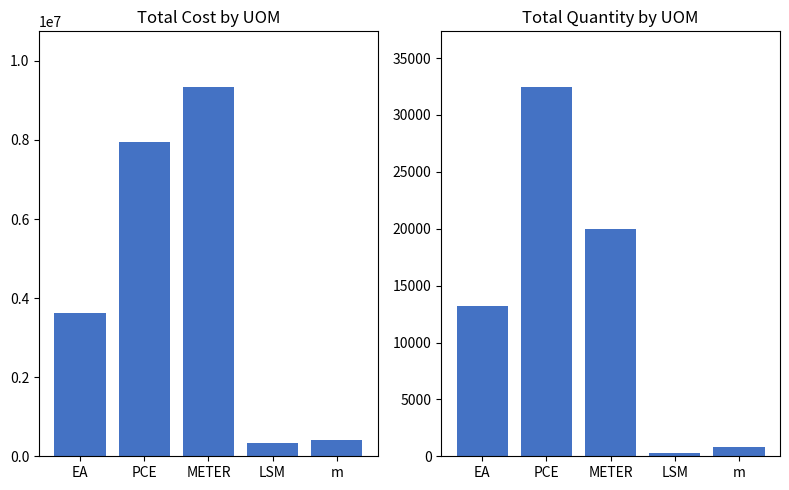

What is the average value of the Total Quantity in PO series?

13364